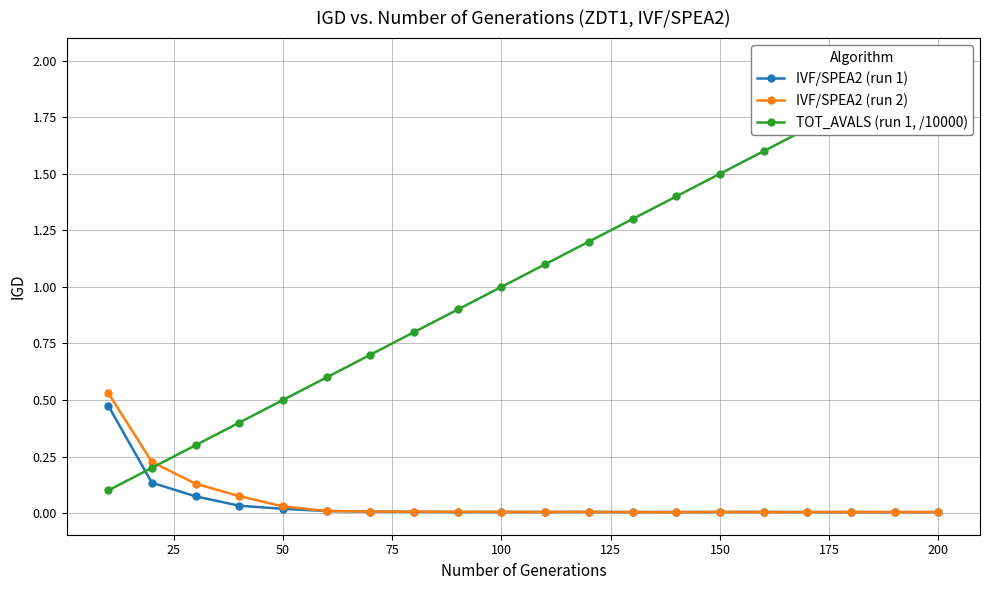

What is the sum of all IVF/SPEA2 (run 1) values?

0.8